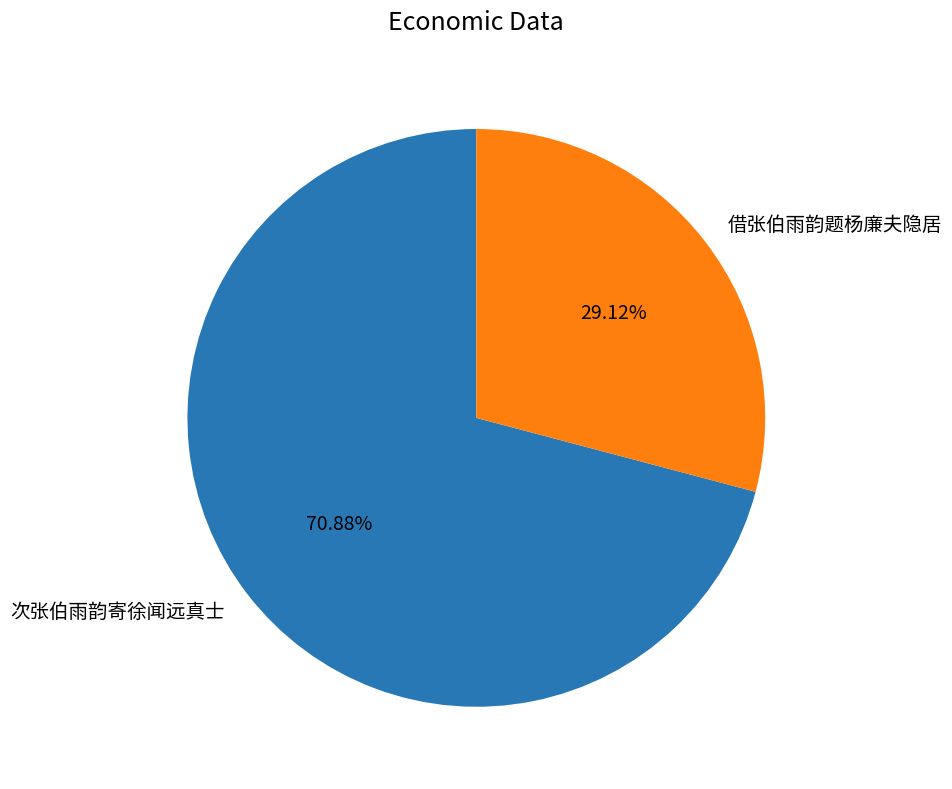

What is the ratio of the value at 次张伯雨韵寄徐闻远真士 to the value at 借张伯雨韵题杨廉夫隐居?

2.4